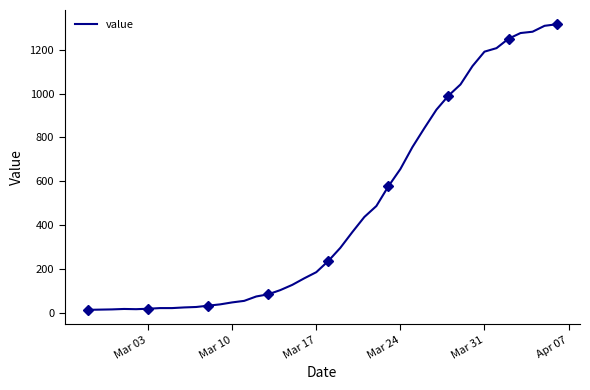

What is the maximum value for value?

1317